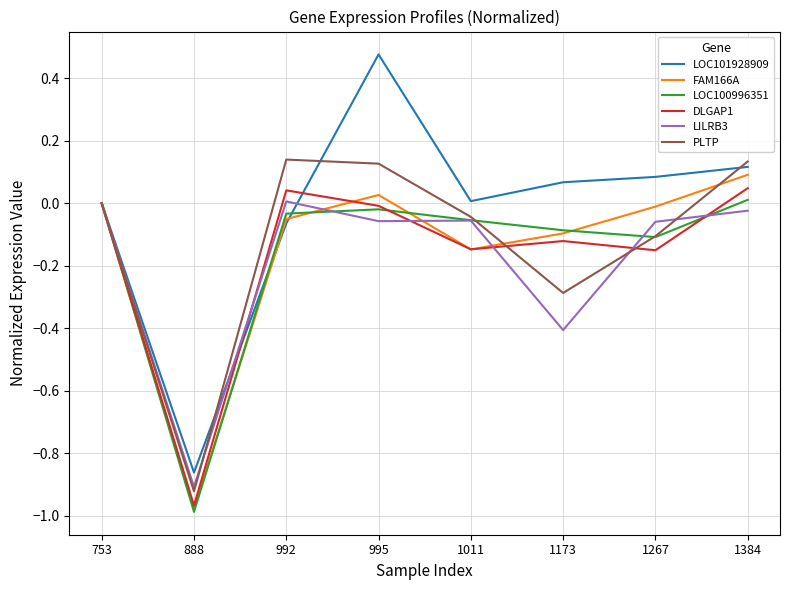

True or false: LOC101928909 has a value of 0.1 at 1173.

True